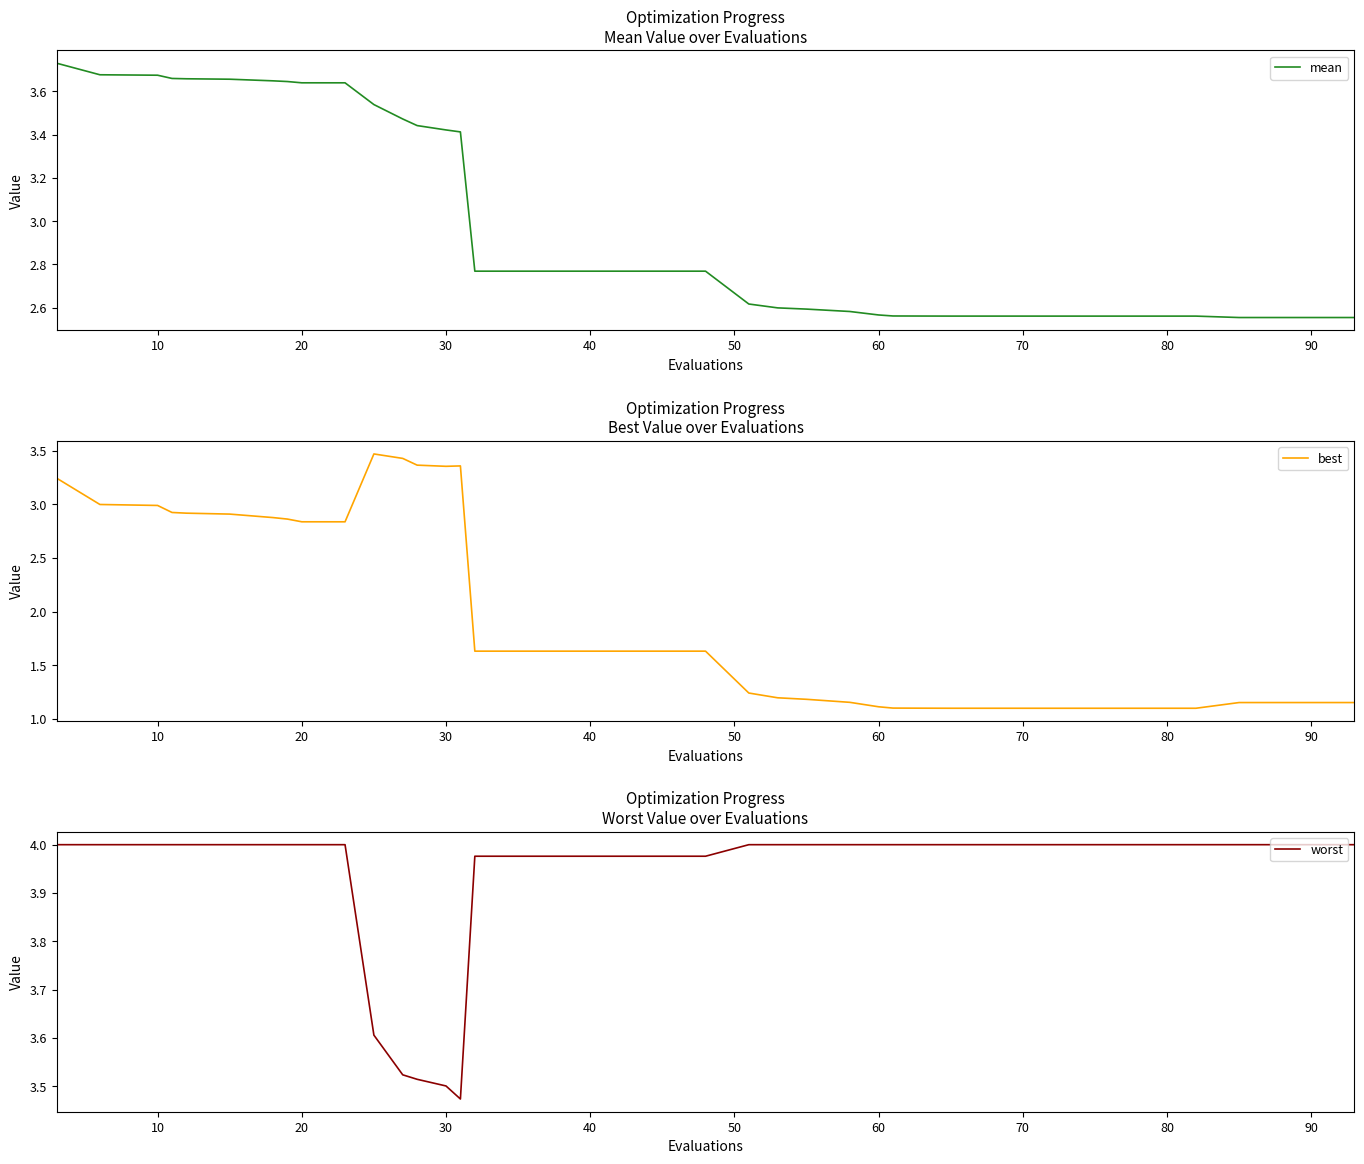

Is it true that best equals 1.1 at 70?

True